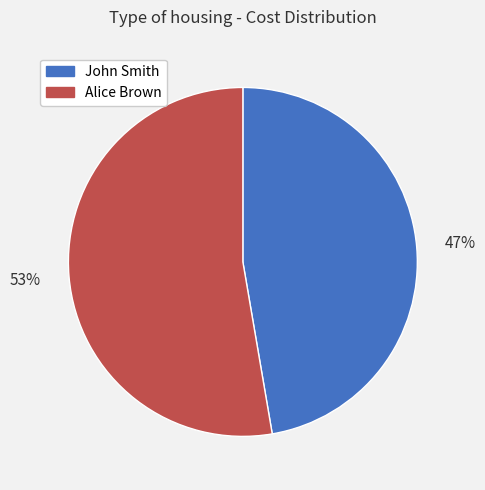

To the nearest percent, what is the combined percentage of Alice Brown and John Smith?

100%